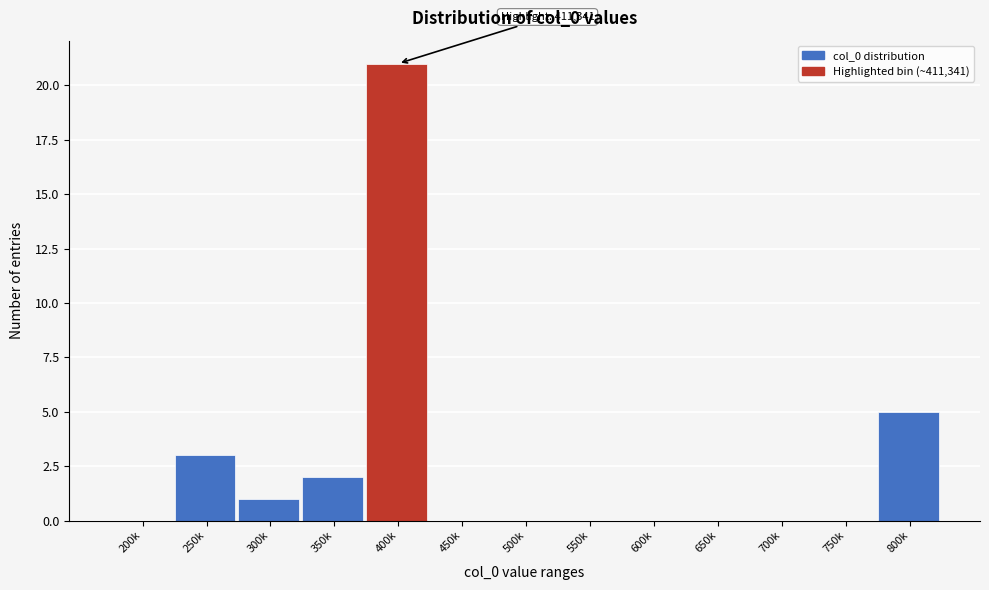

Reading left to right, extract all data points from this chart.

200k=0	250k=3	300k=1	350k=2	400k=21	450k=0	500k=0	550k=0	600k=0	650k=0	700k=0	750k=0	800k=5